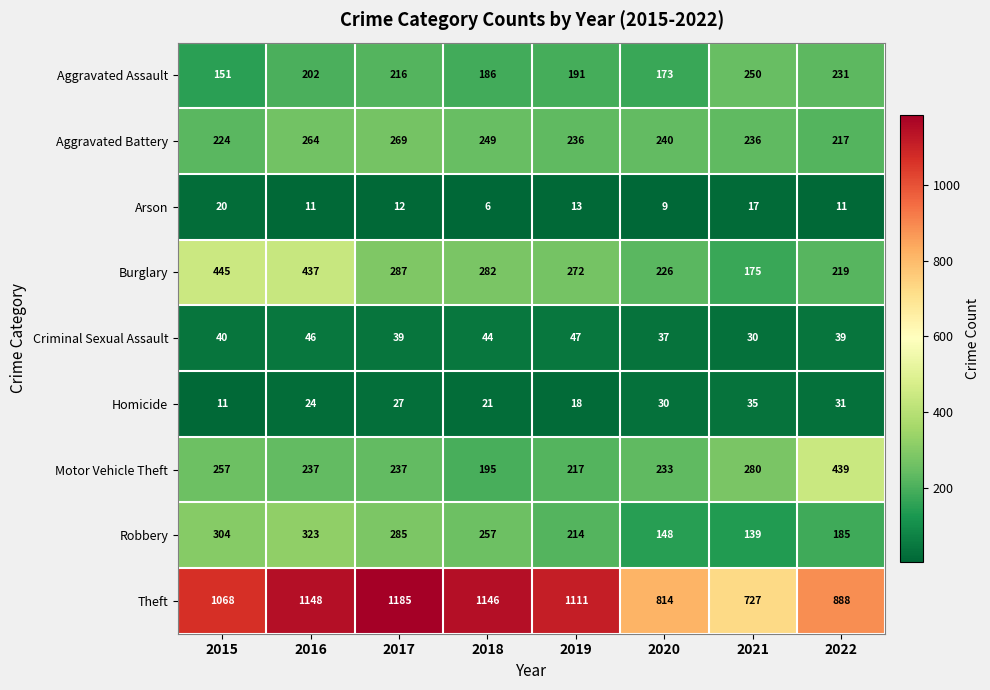

Which category has the highest value across all series?

2017